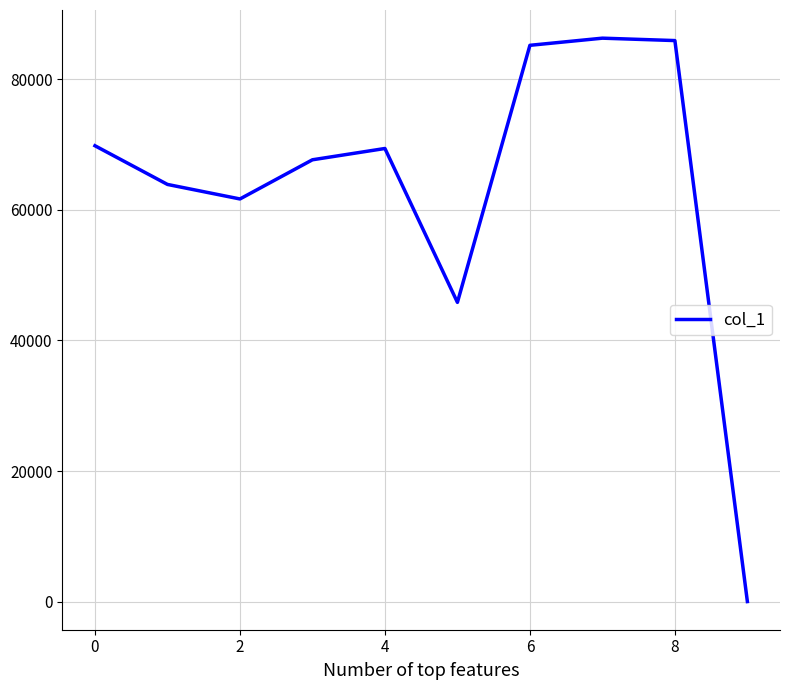

What is the maximum value shown in the chart?

86310